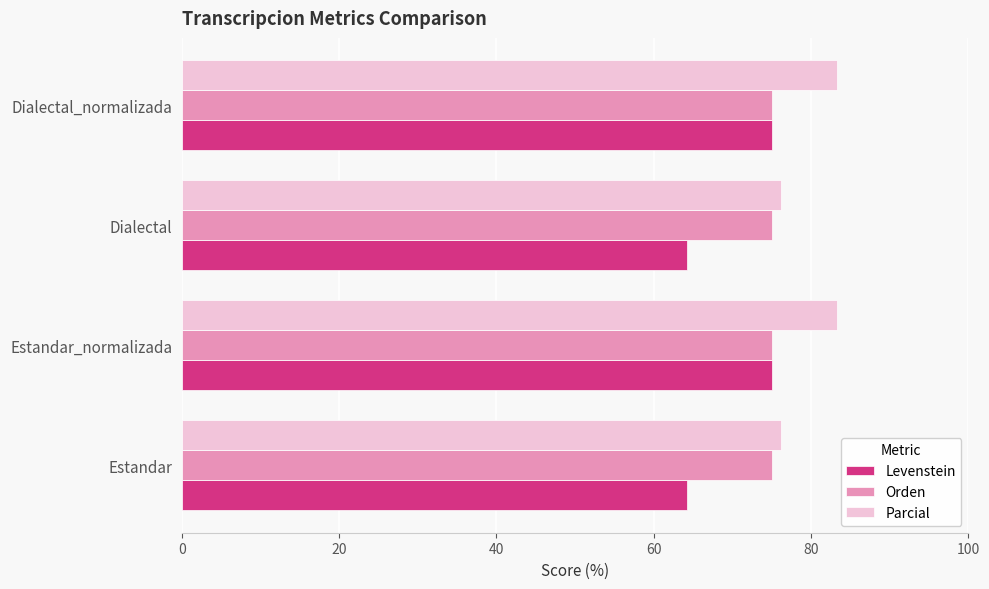

At how many categories does at least one series exceed 72?

4